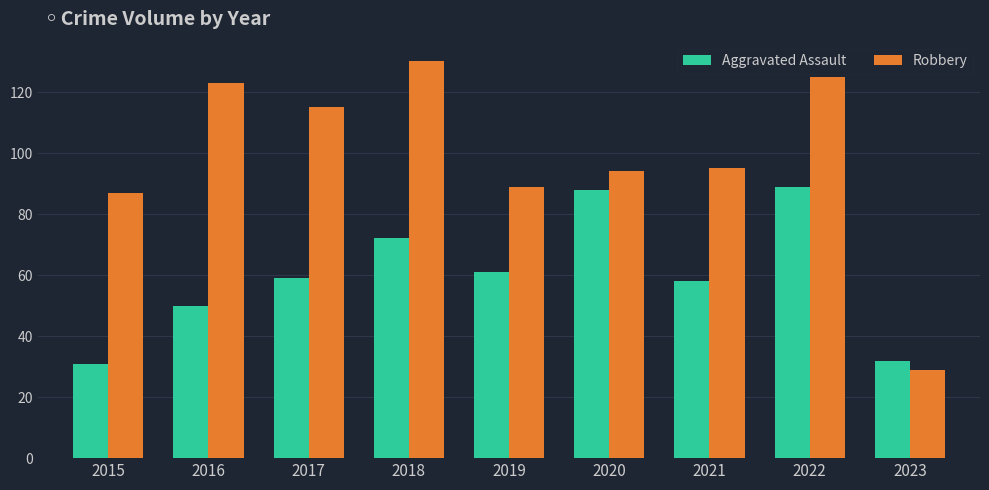

The value of Robbery at 2023 is 18. True or false?

False